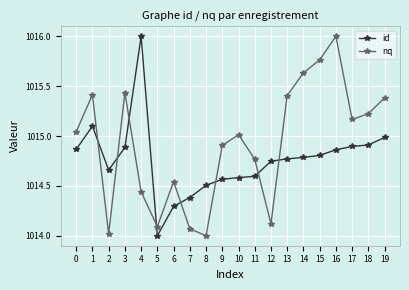

At how many categories does at least one series exceed 1014?

20